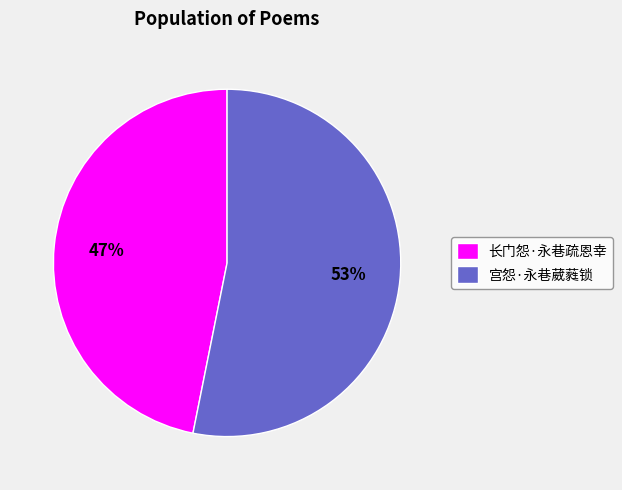

Which category has the biggest portion of the pie?

宫怨·永巷葳蕤锁